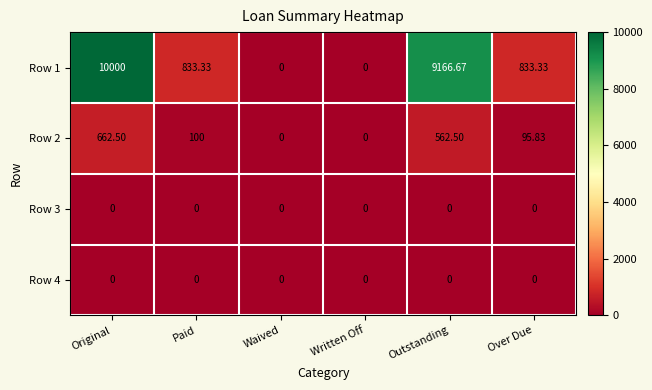

At which label does Row 1 first exceed 833?

Original